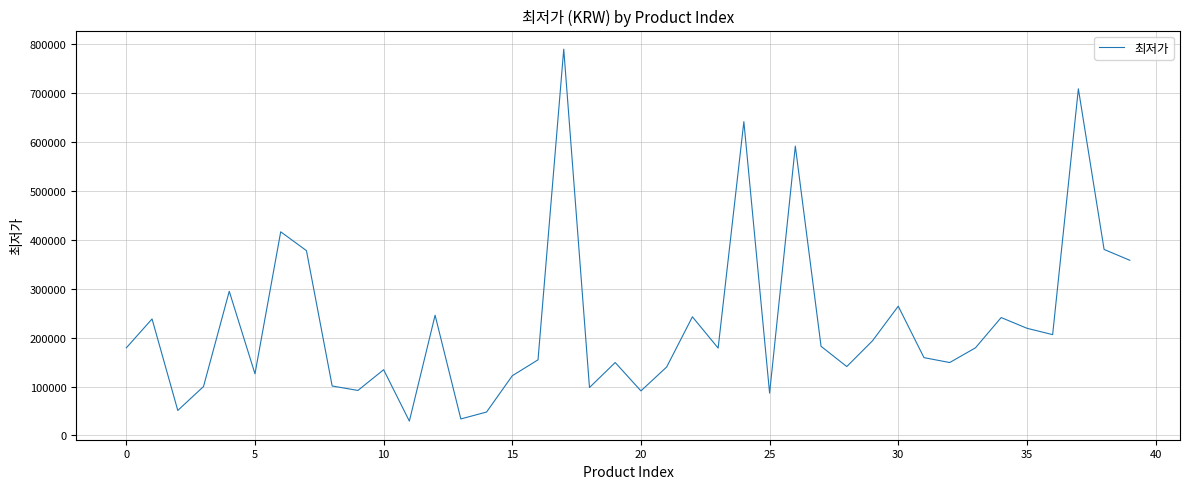

What is the smallest value displayed?

29350